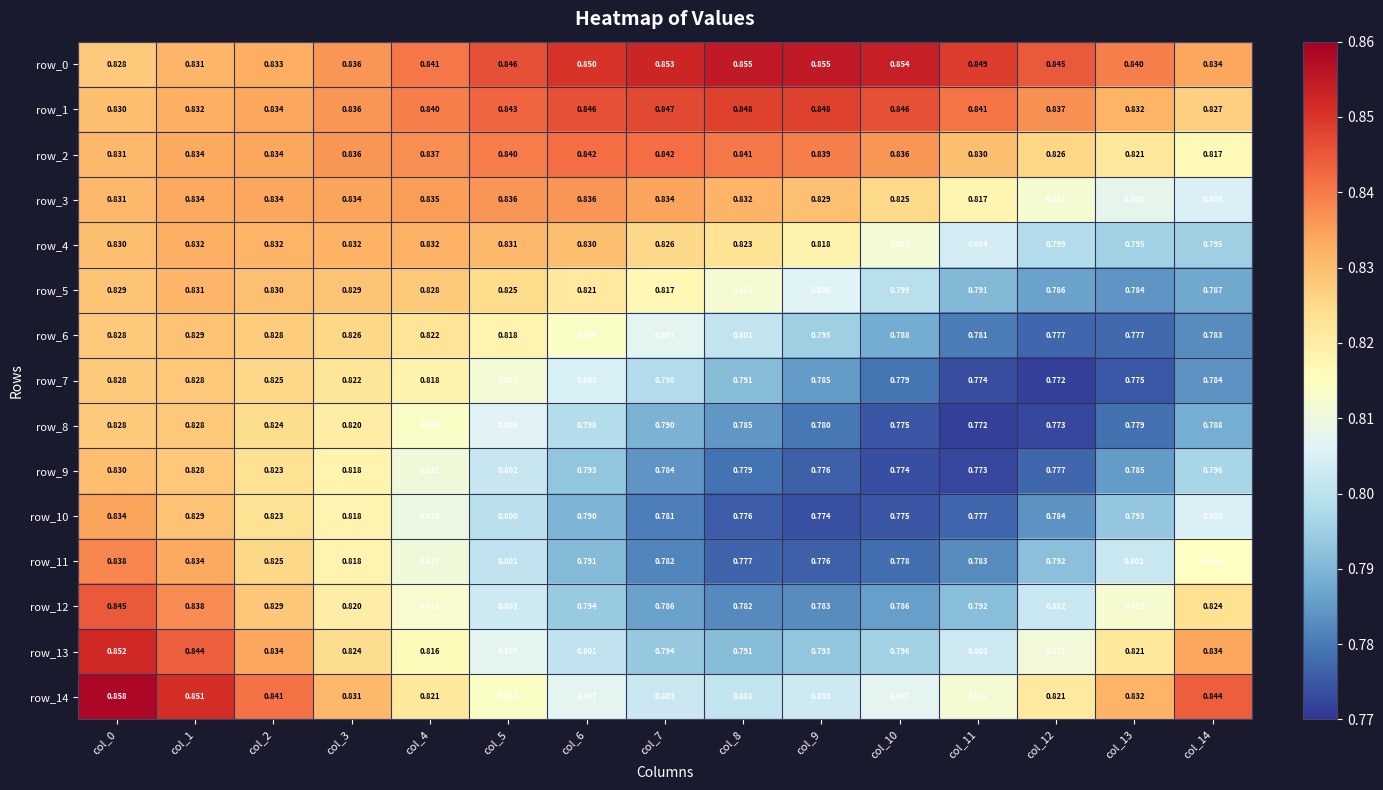

Which series has the largest range (max minus min)?

row_12